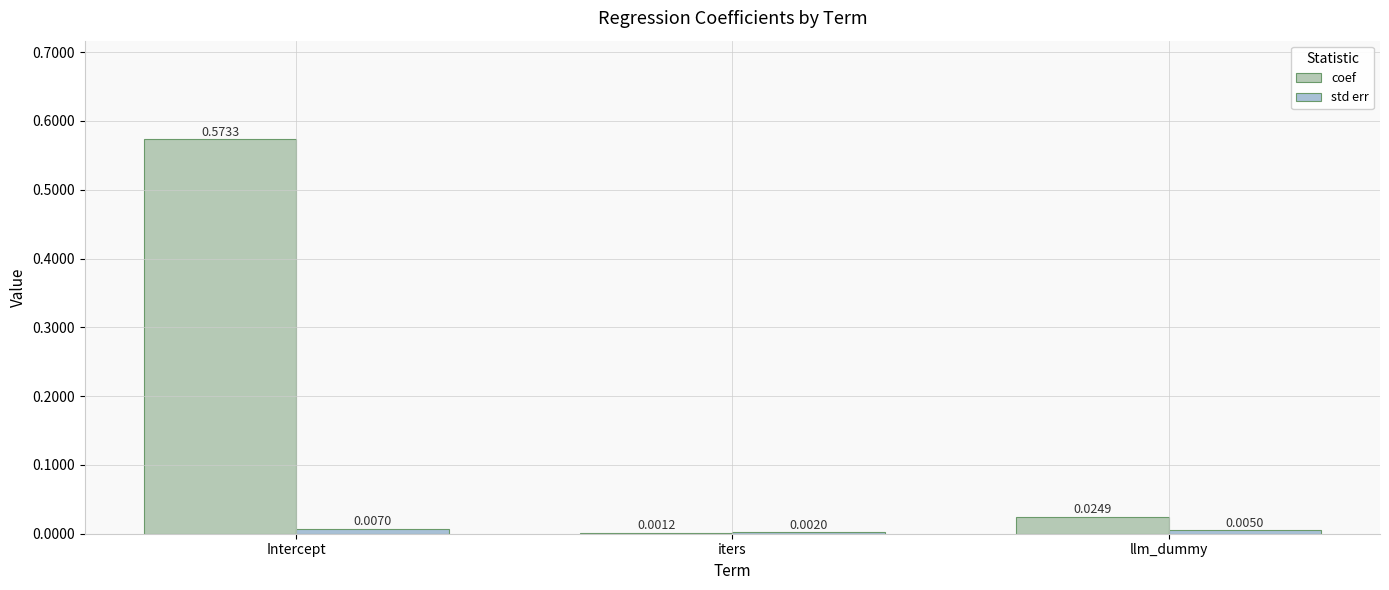

Which series changed the most between iters and llm_dummy?

coef